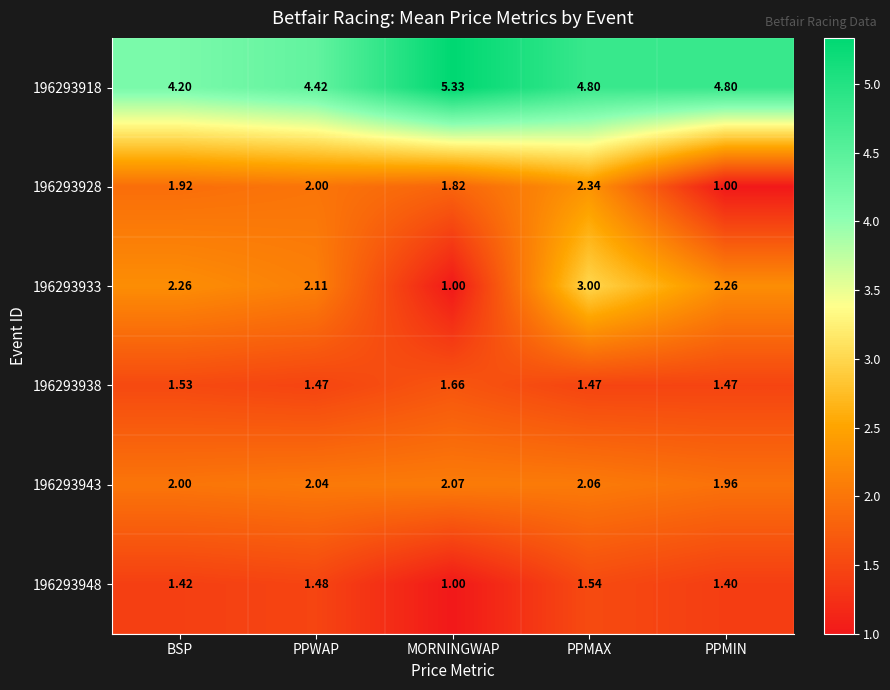

List the labels in order of 196293943 value, smallest first.

PPMIN, BSP, PPWAP, PPMAX, MORNINGWAP